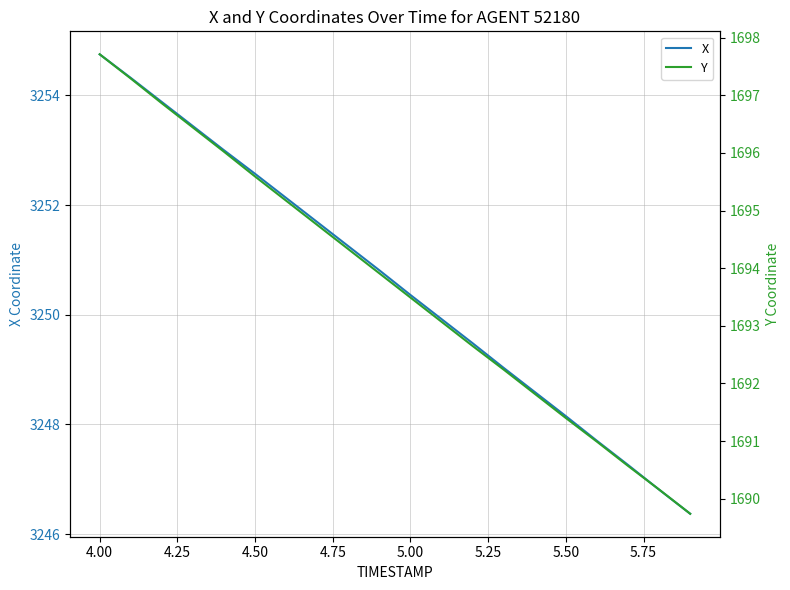

The value of X at 5.50 is 1956.1. True or false?

False